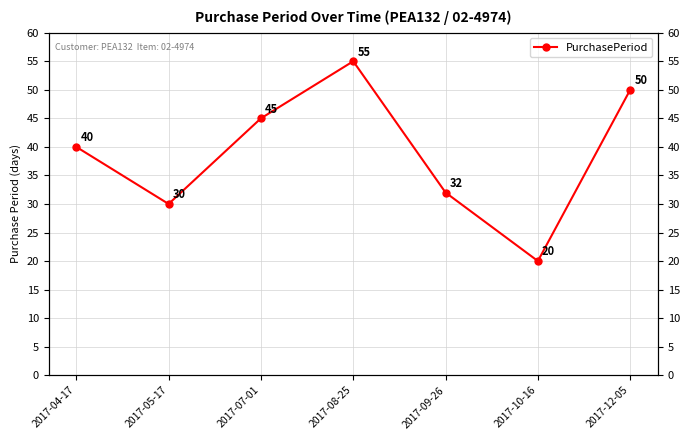

What is the greatest value displayed?

55